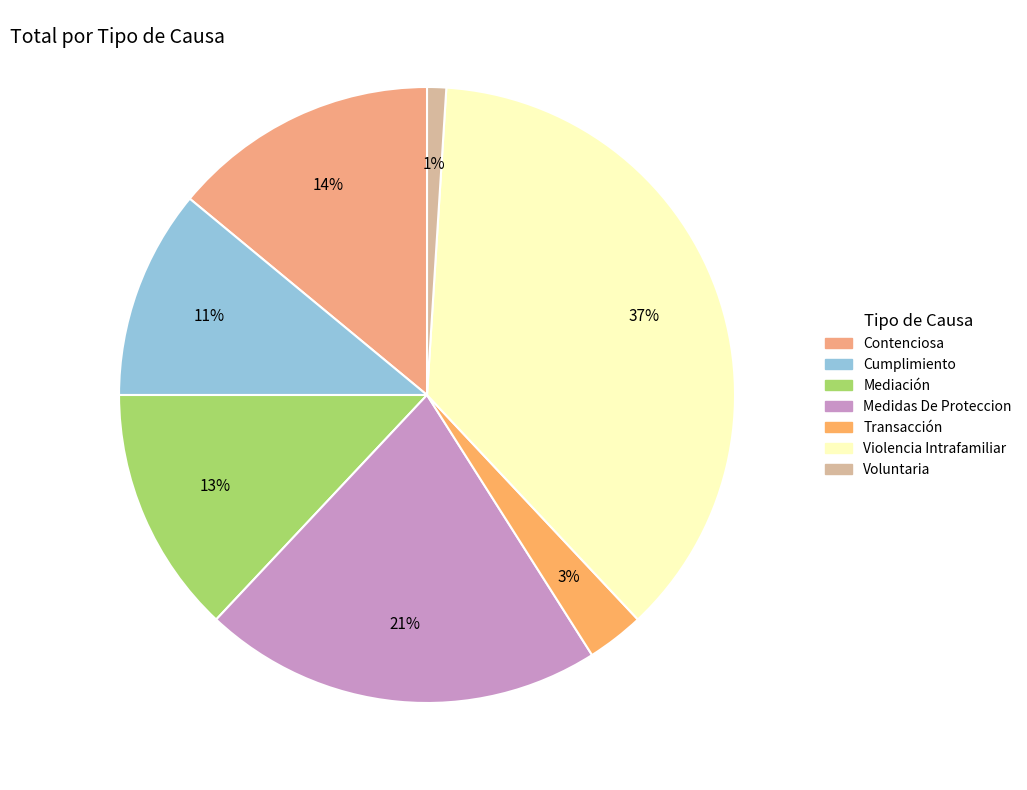

Is there a majority slice in this chart?

No